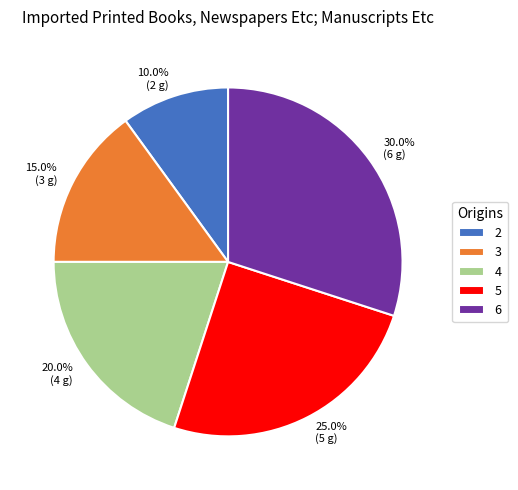

Is there a majority slice in this chart?

No